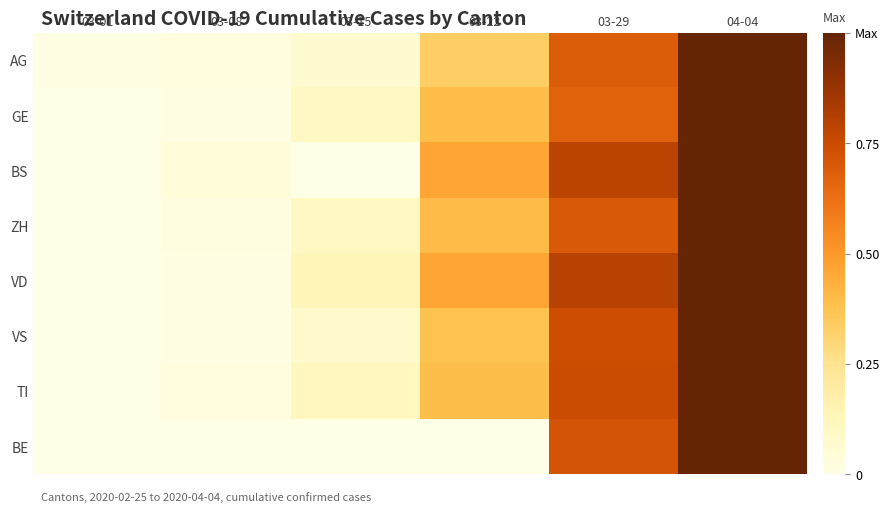

How many distinct data groups are displayed?

8